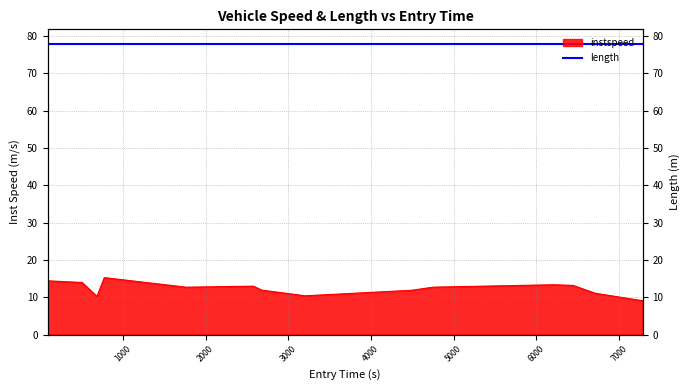

What is the difference between the maximum and minimum values?

6.2